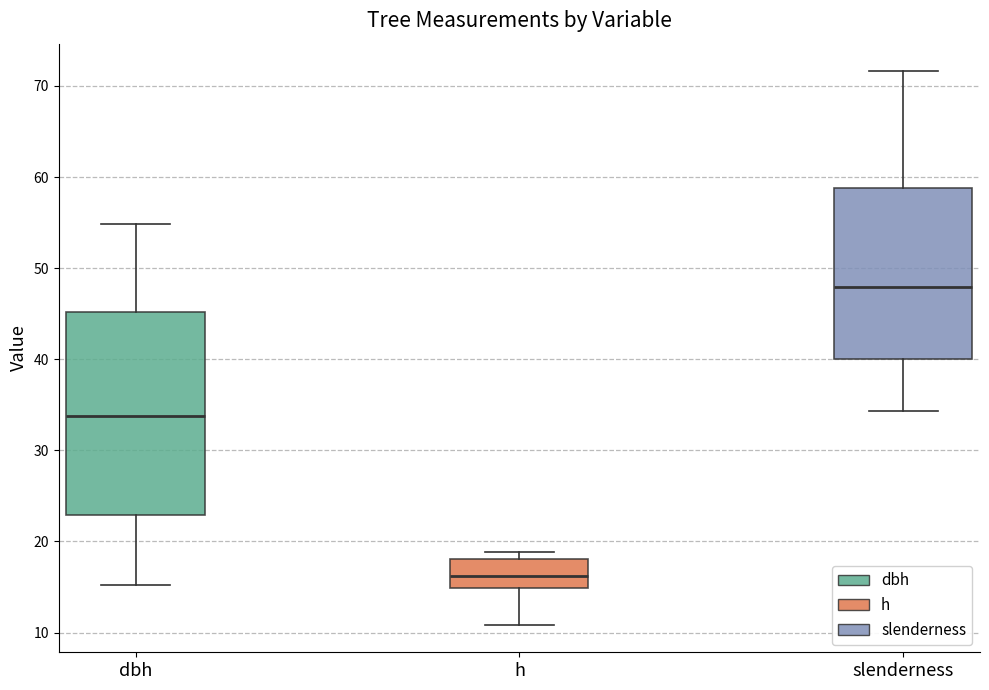

Which box is the tallest, from its lower edge to its upper edge?

dbh